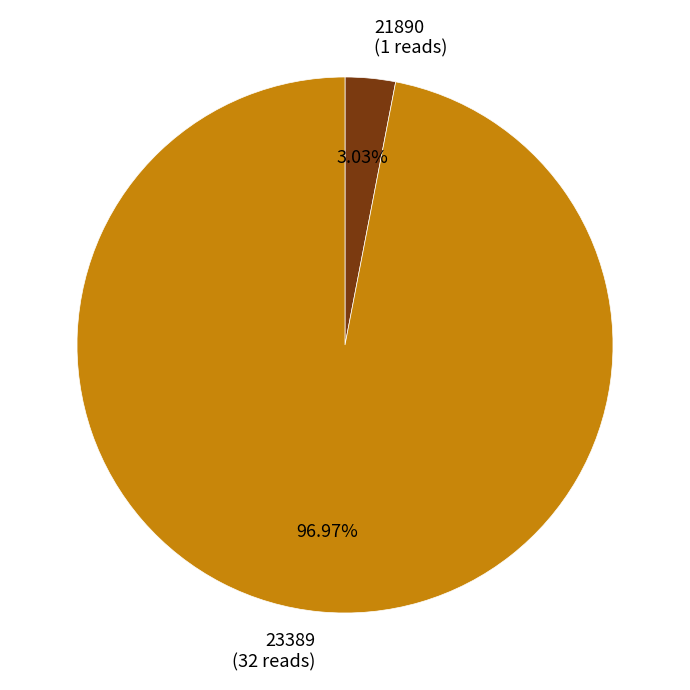

Rank the categories by value from highest to lowest.

23389, 21890